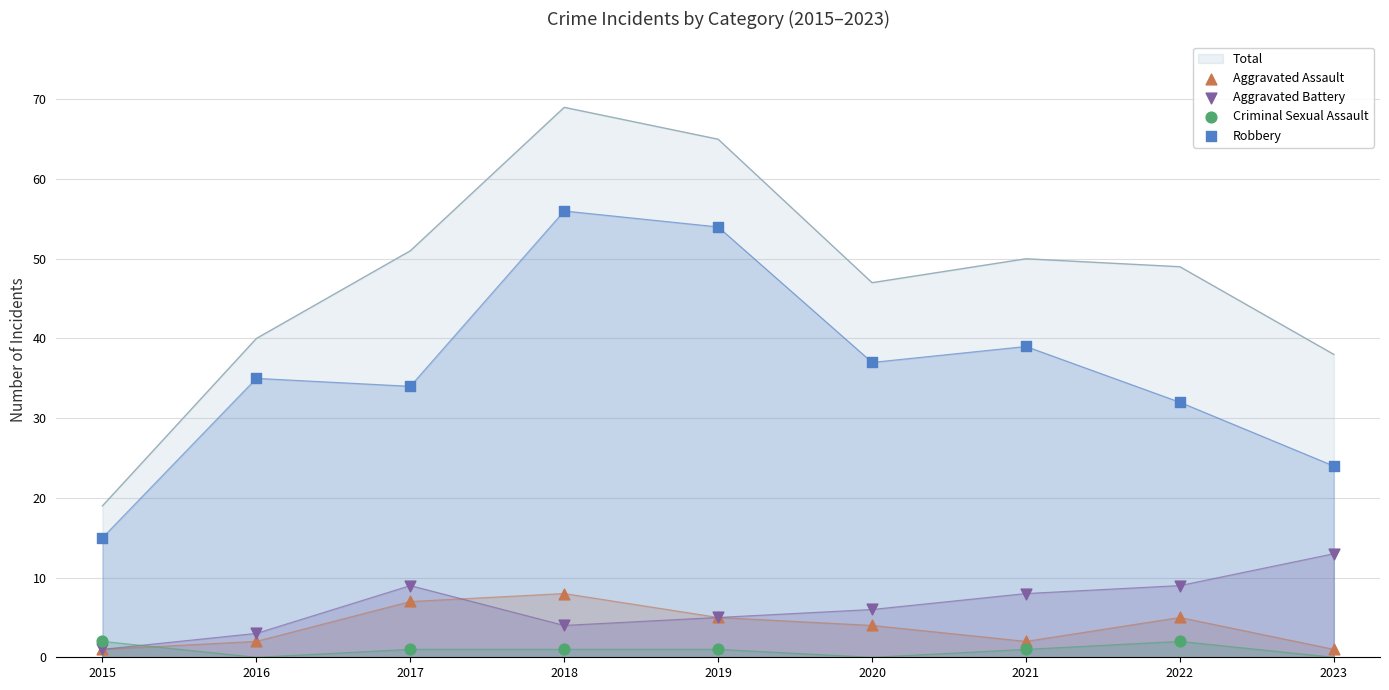

What is the total value across all series at 2015?

38